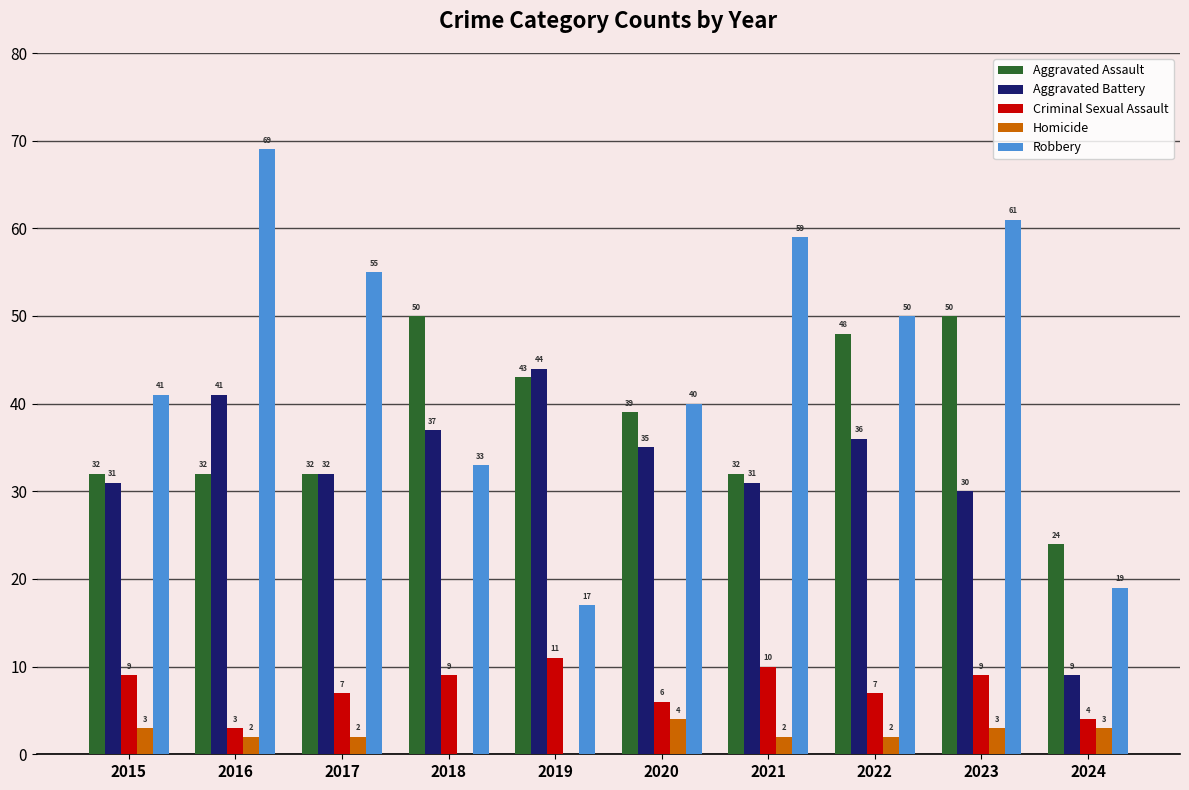

What is the difference between the Criminal Sexual Assault values at 2023 and 2020?

3